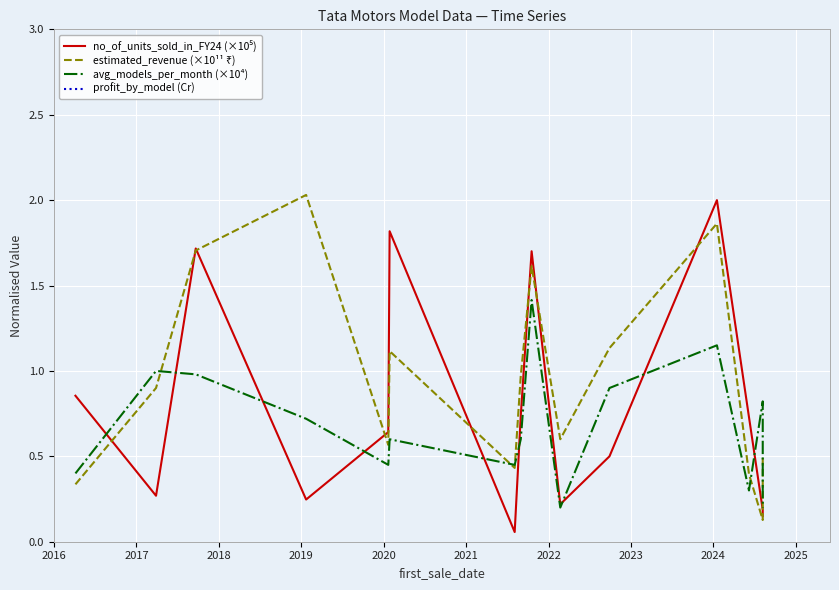

Reading left to right, what are all the values shown in this chart?

no_of_units_sold_in_FY24 (×10⁵): 0.9	0.3	1.7	0.2	0.6	1.8	0.1	0.7	1.7	0.2	0.5	2.0	0.7	0.2	0.1
estimated_revenue (×10¹¹ ₹): 0.3	0.9	1.7	2.0	0.6	1.1	0.4	1.0	1.6	0.6	1.1	1.9	0.4	0.1	0.5
avg_models_per_month (×10⁴): 0.4	1.0	1.0	0.7	0.5	0.6	0.5	0.6	1.4	0.2	0.9	1.1	0.3	0.8	0.2
profit_by_model (Cr): 10.0	12.0	11.0	20.0	15.0	12.0	14.0	8.0	14.0	22.0	6.0	10.0	13.0	13.0	15.0